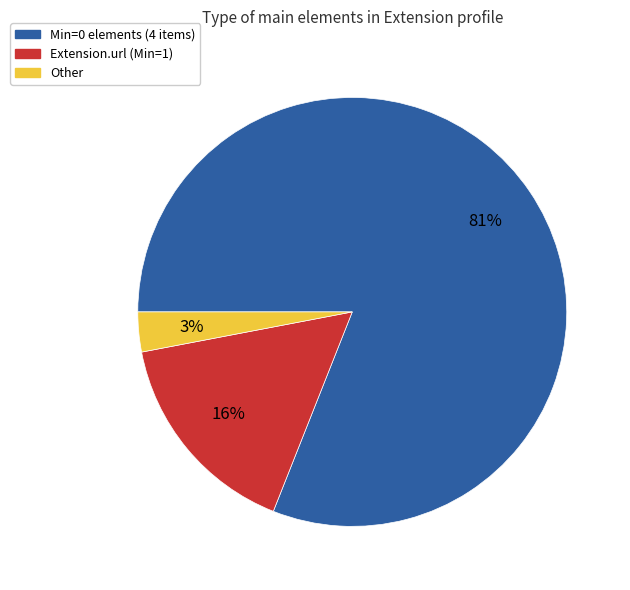

Is there a majority slice in this chart?

Yes